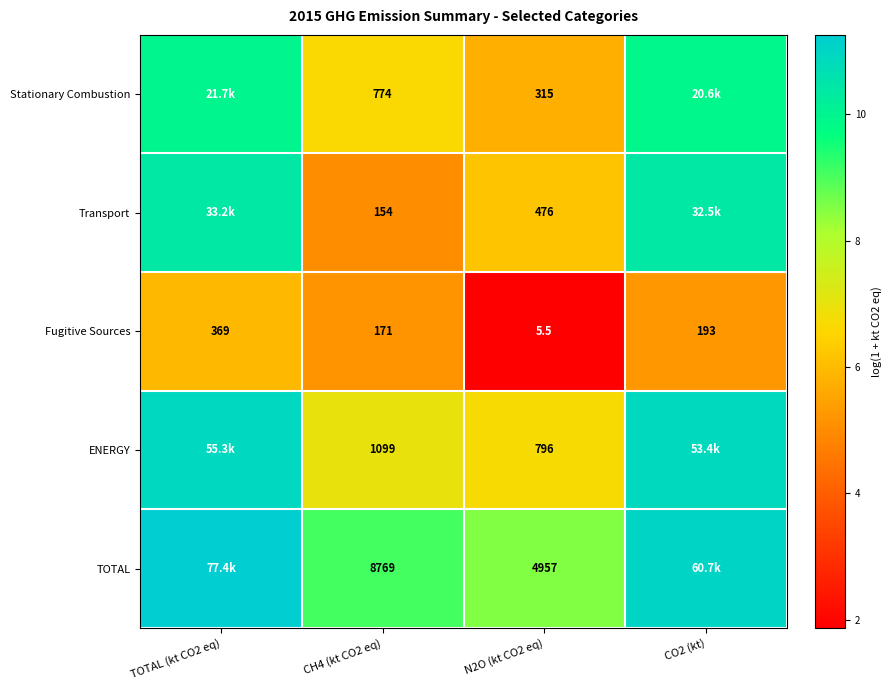

At CH4 (kt CO2 eq), list the series in order from largest to smallest.

TOTAL, ENERGY, Stationary Combustion, Fugitive Sources, Transport